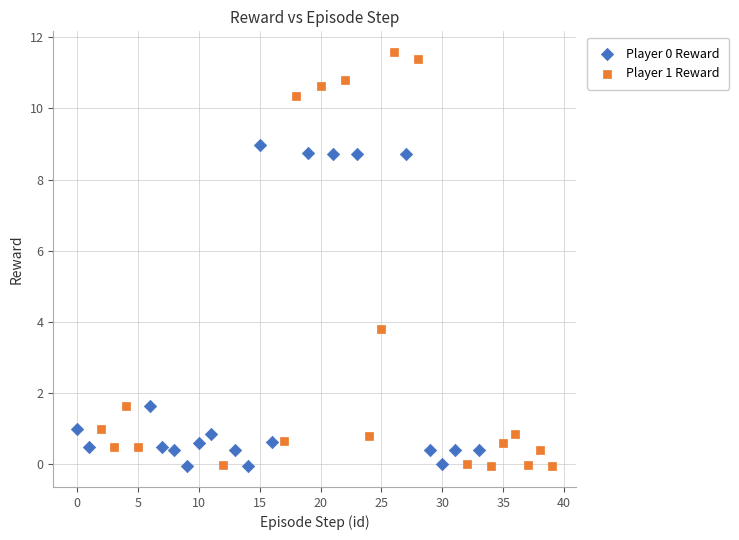

Which series reaches the maximum Y coordinate?

Player 1 Reward